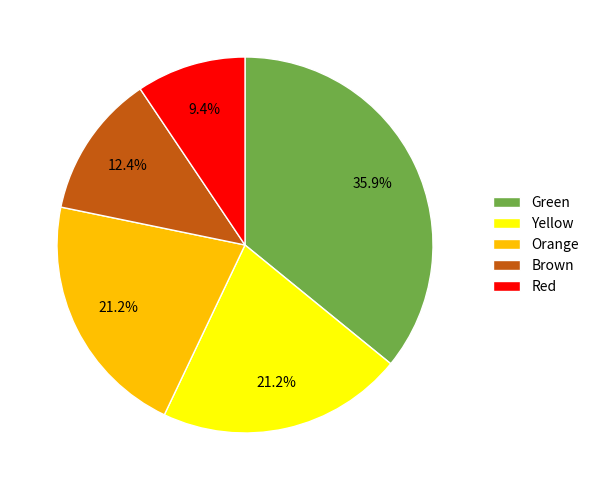

How many slices are in this pie chart?

5